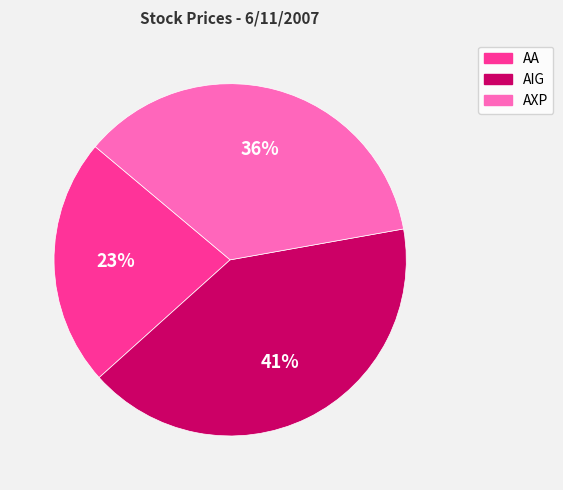

To the nearest percent, what percentage of the pie is AXP?

36%